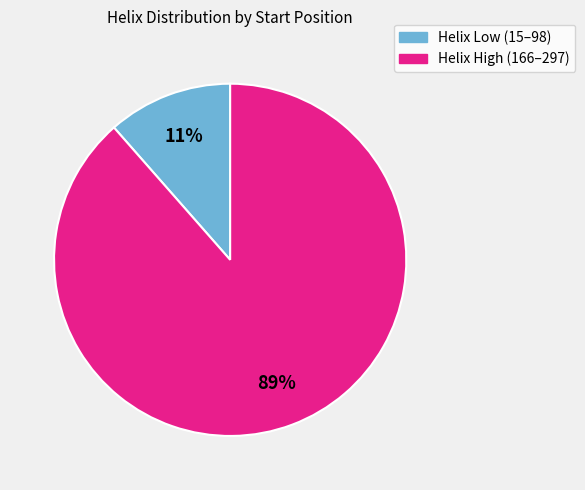

Combined, do Helix High (166–297) and Helix Low (15–98) account for over 50%?

Yes